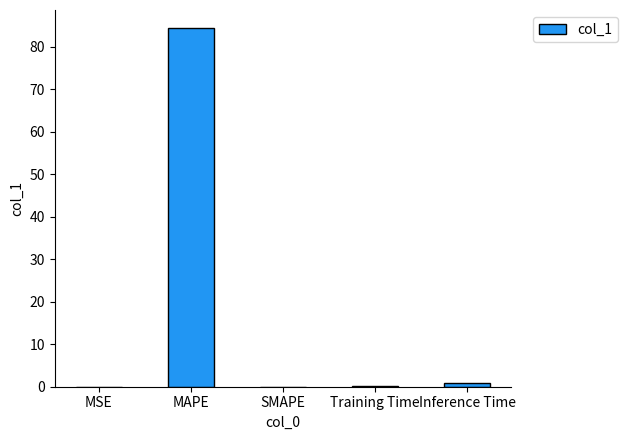

What is the sum of all values?

85.4